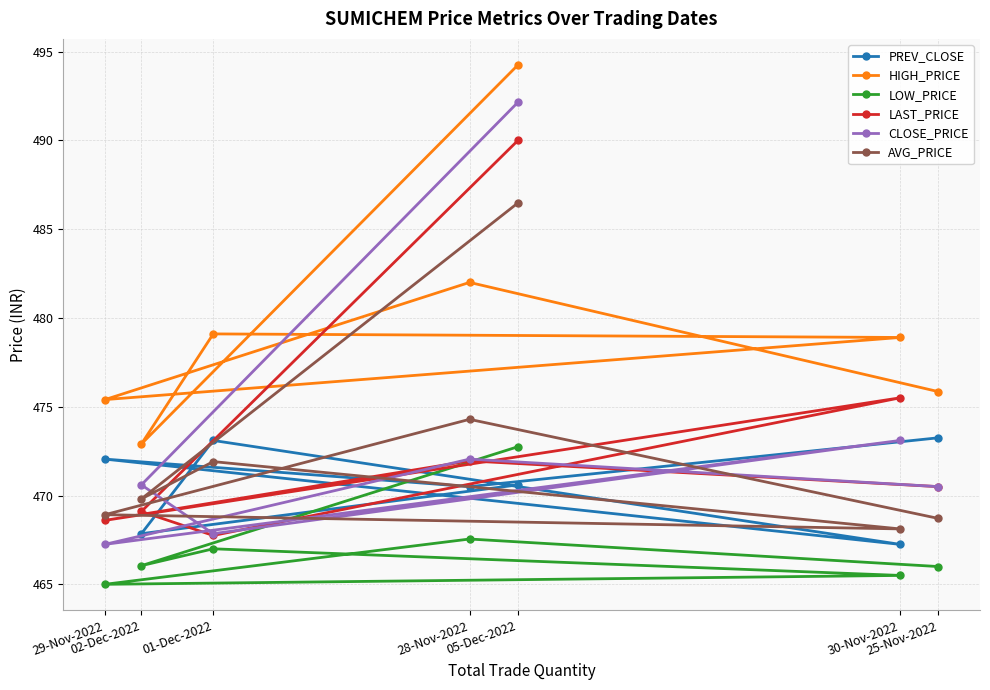

Reading left to right, list all the values displayed in this chart.

PREV_CLOSE: 473.2	470.5	472.1	467.2	473.1	467.9	470.6
HIGH_PRICE: 475.9	482.0	475.4	478.9	479.1	472.9	494.2
LOW_PRICE: 466.0	467.6	465.0	465.5	467.0	466.1	472.8
LAST_PRICE: 470.5	471.9	468.6	475.5	467.8	469.1	490.0
CLOSE_PRICE: 470.5	472.1	467.2	473.1	467.9	470.6	492.1
AVG_PRICE: 468.7	474.3	468.9	468.1	471.9	469.8	486.5